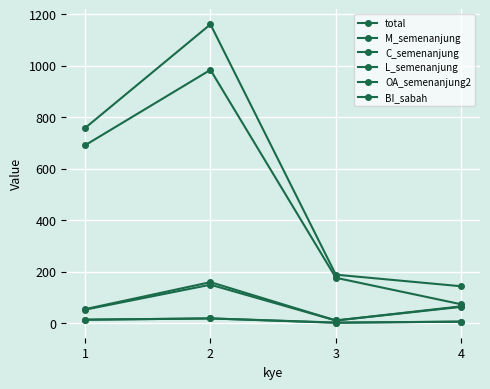

Reading left to right, extract all data points from this chart.

total: 1=758	2=1161	3=188	4=143
M_semenanjung: 1=13	2=18	3=2	4=5
C_semenanjung: 1=691	2=984	3=176	4=73
L_semenanjung: 1=54	2=159	3=10	4=65
OA_semenanjung2: 1=52	2=149	3=10	4=63
BI_sabah: 1=13	2=18	3=1	4=6